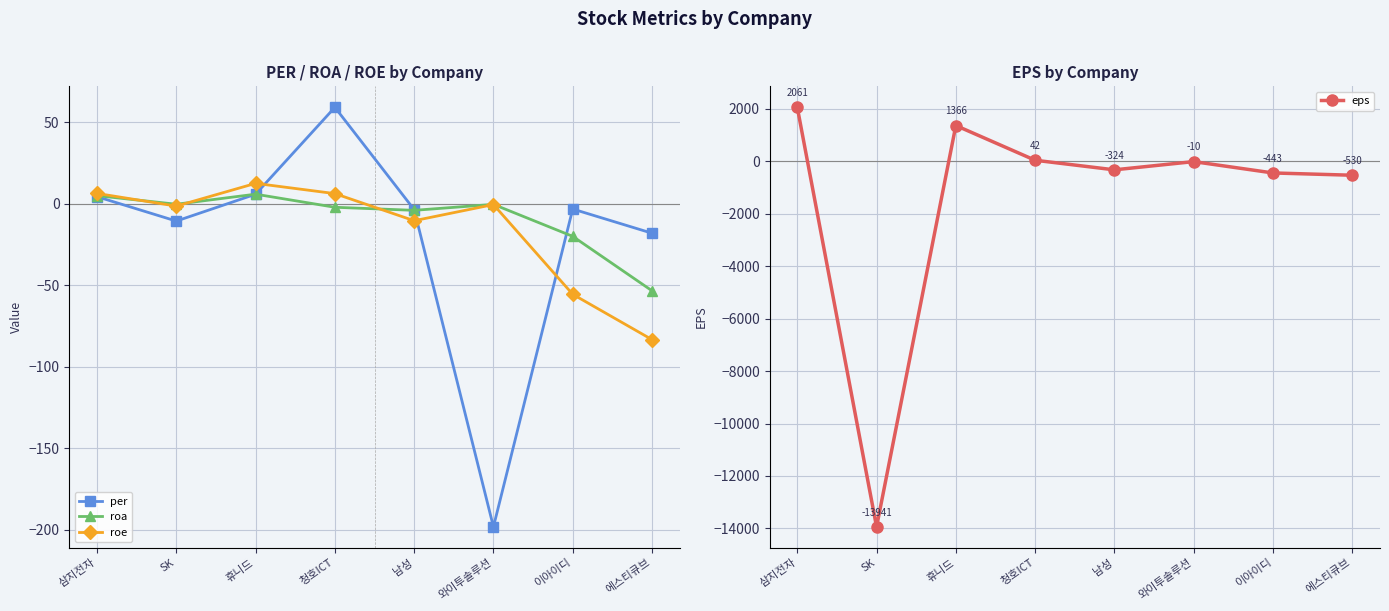

At how many categories does at least one series exceed -12711?

8